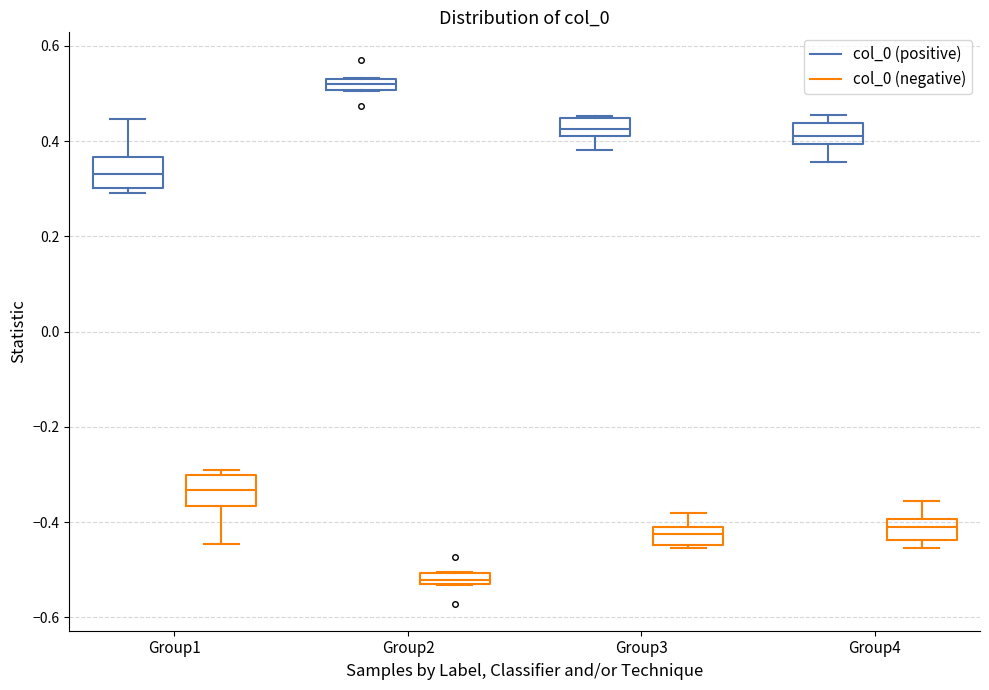

Where is the lower edge of the box for Group1 (col_0 (negative)) on the y-axis? The values are not printed on the chart, so give them approximately, as read against the axis.

-0.36